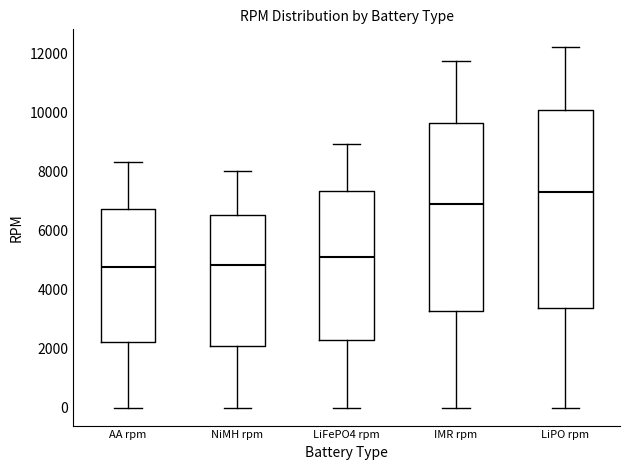

Which box's median line is the highest?

LiPO rpm